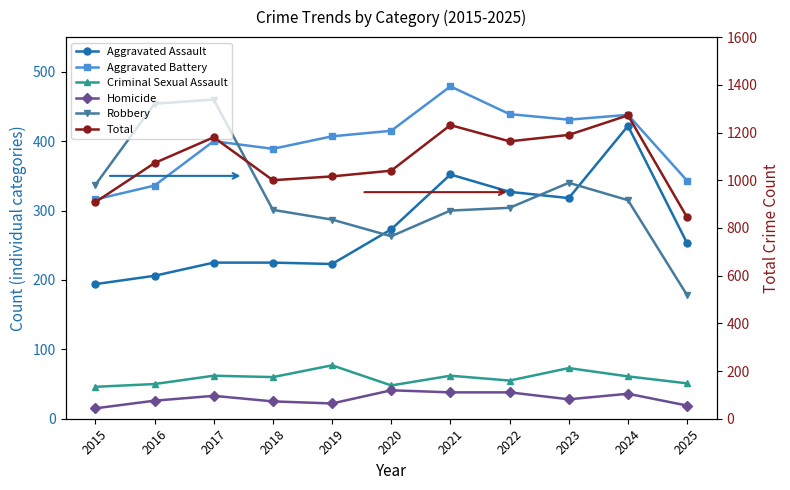

At which label is Homicide closest to 28?

2023